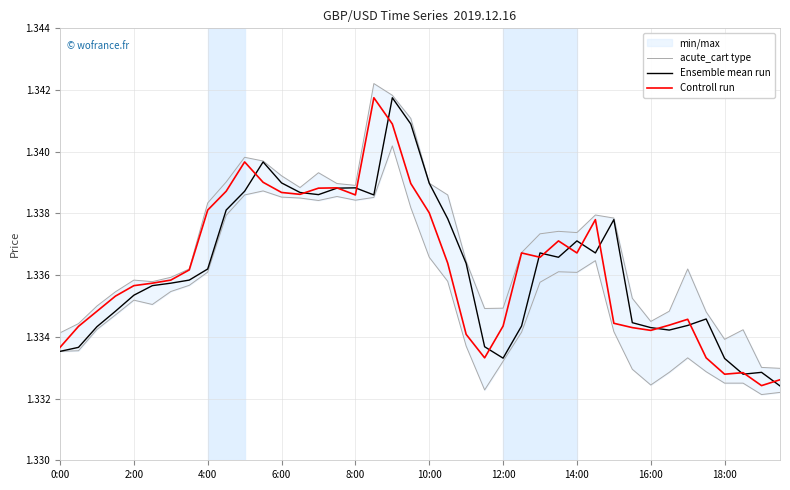

True or false: Controll run has a value of 0.3 at 10:00.

False